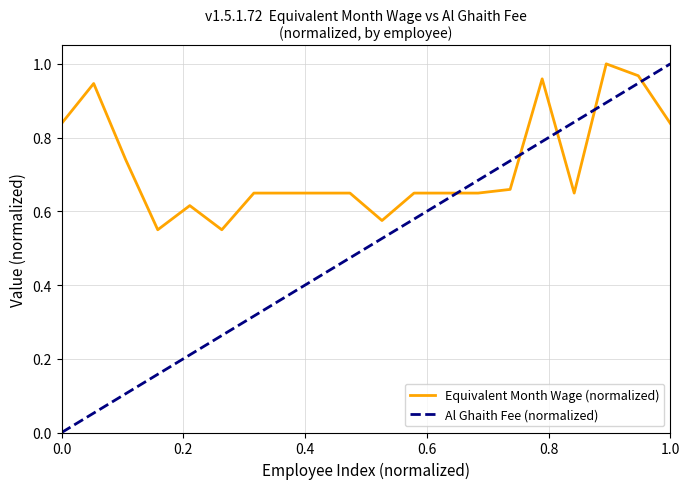

What is the difference between the maximum and minimum values?

0.5